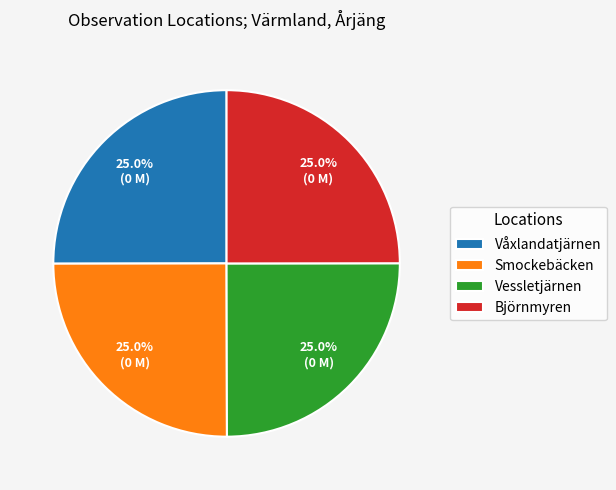

How many segments does this pie chart have?

4